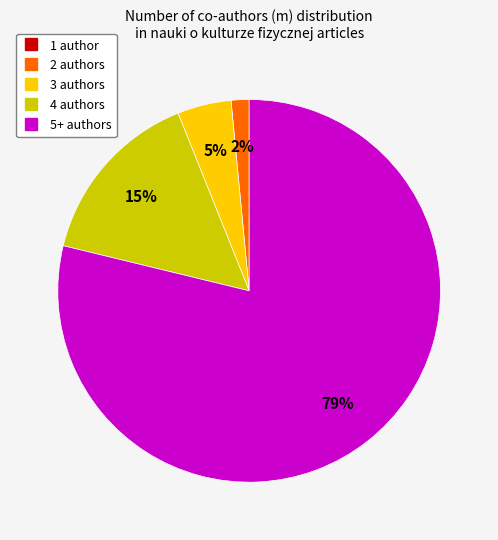

To the nearest percent, what is the average slice percentage?

20%